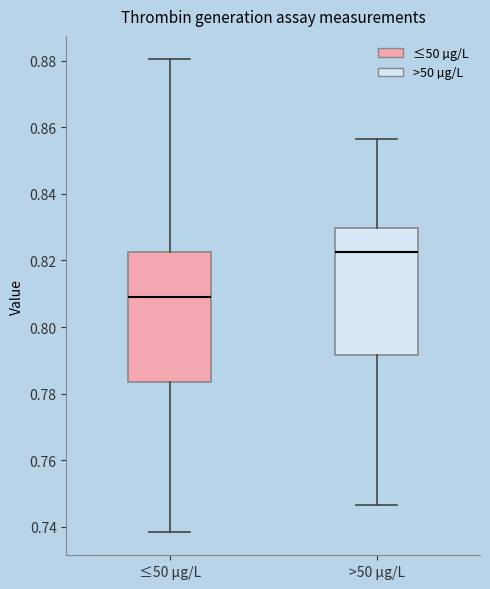

Where does the upper whisker of the box for >50 µg/L end on the y-axis? The values are not printed on the chart, so give them approximately, as read against the axis.

0.856